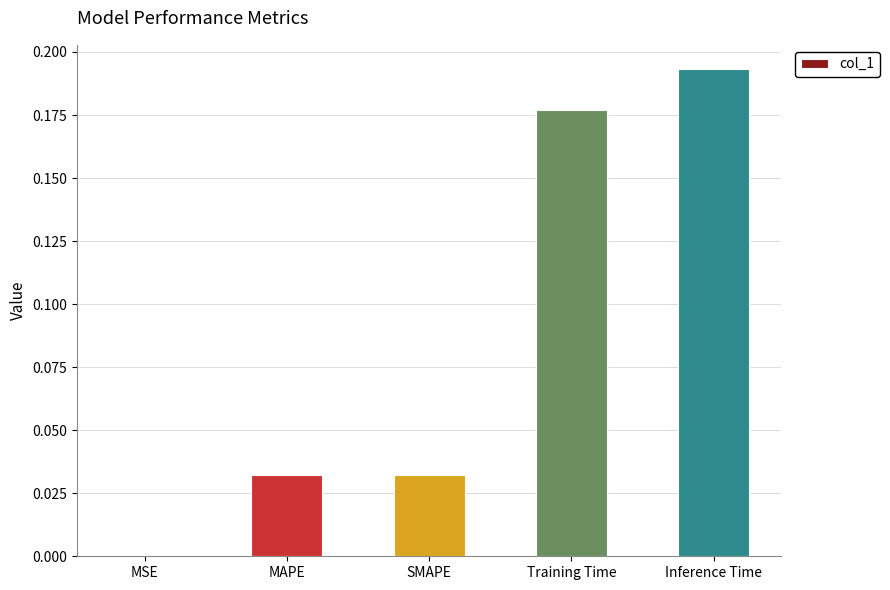

What is the sum of the values at Inference Time and Training Time?

0.4